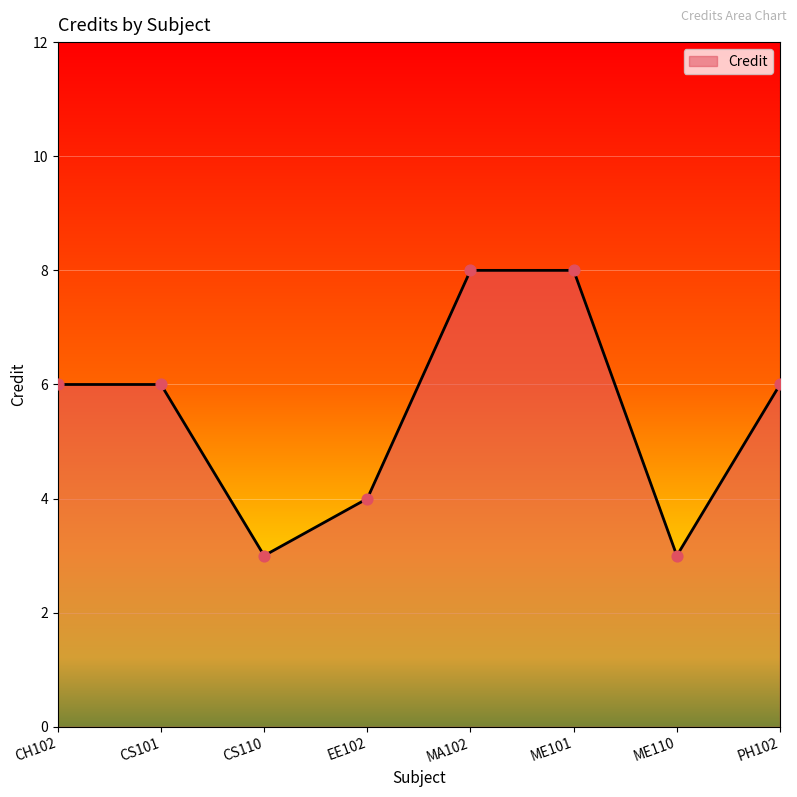

What is the change in value from CS110 to ME101?

+5